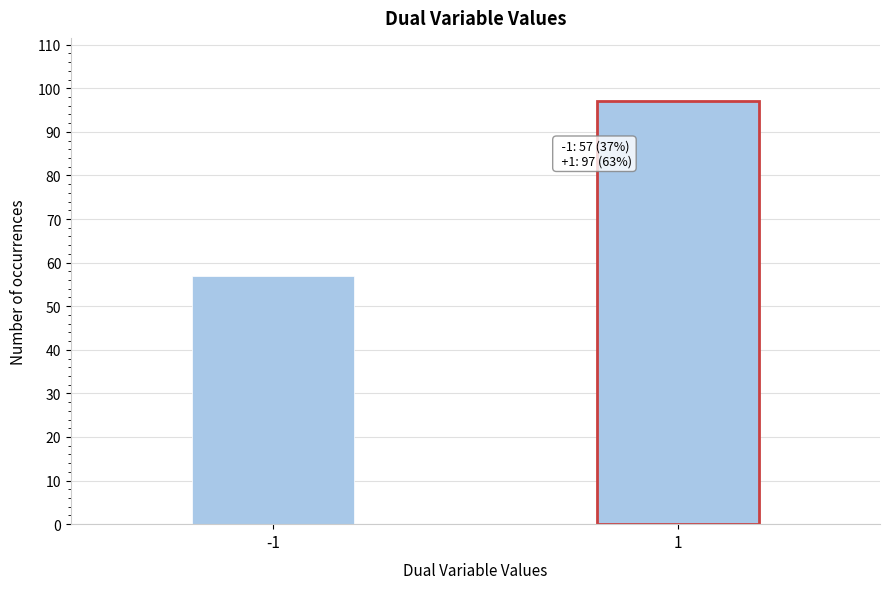

Reading left to right, list all the values displayed in this chart.

-1=57	1=97